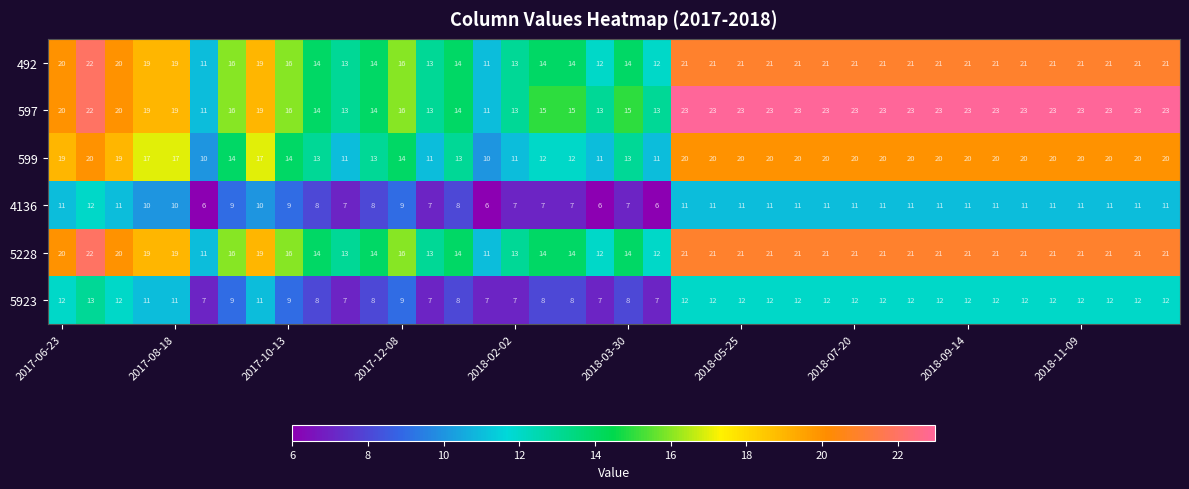

What is the smallest value displayed?

6